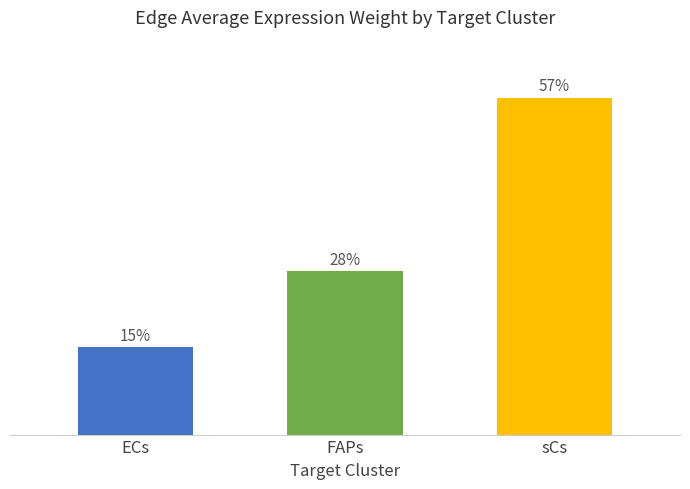

At which label does the data first exceed 24?

FAPs